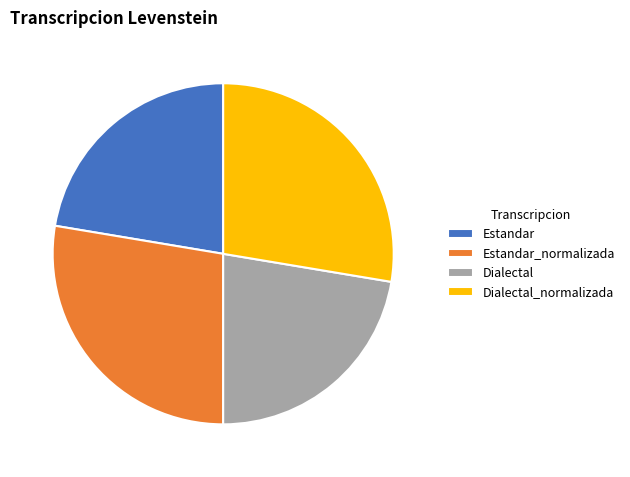

Is it true that Estandar is 22% of the pie?

True